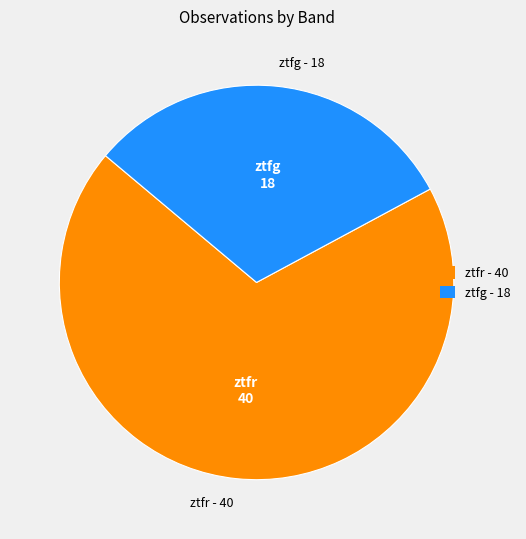

Between ztfg and ztfr, which is larger?

ztfr